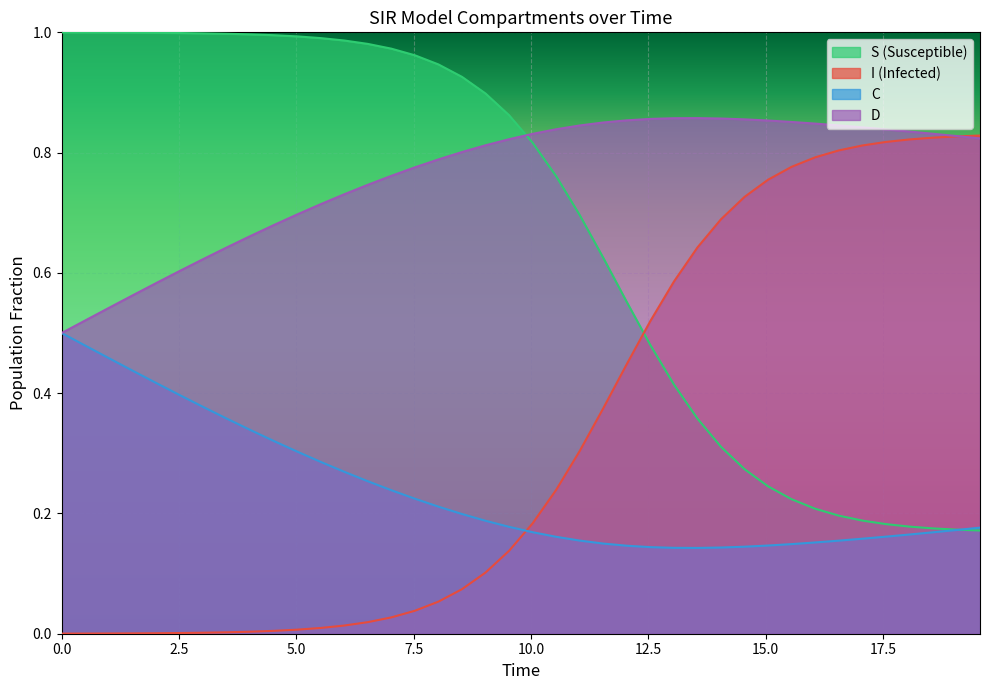

Which series has the largest total across all categories?

D